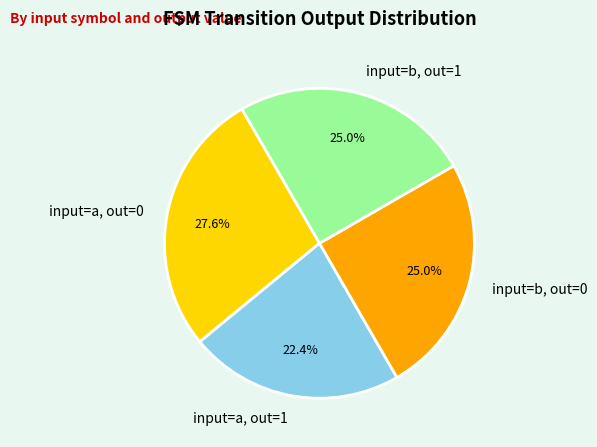

Which category has the smallest portion of the pie?

input=a, out=1